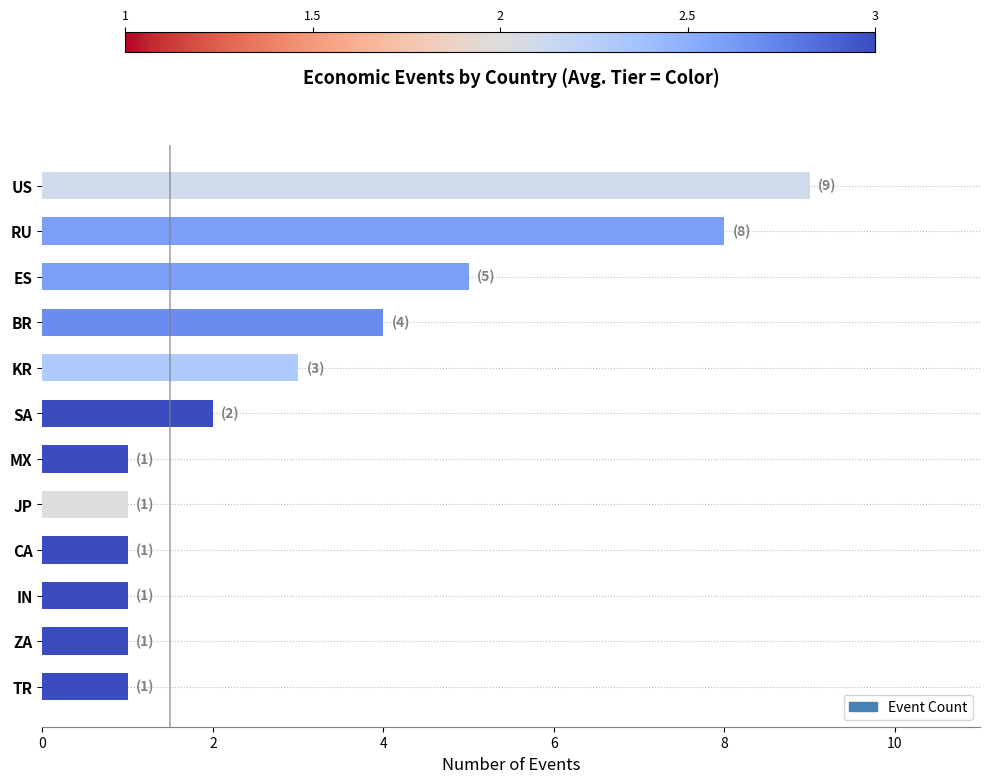

True or false: the data shows 9 at US.

True